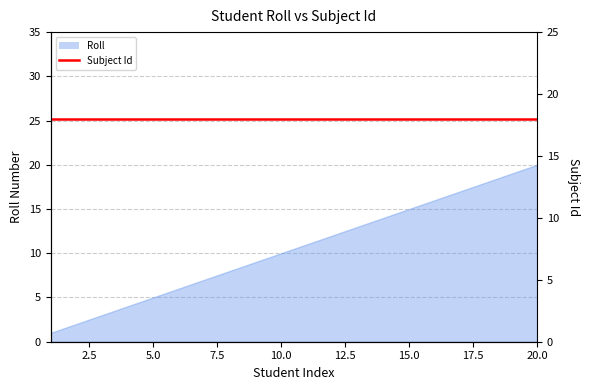

The chart shows a value of 8 at 8. True or false?

True